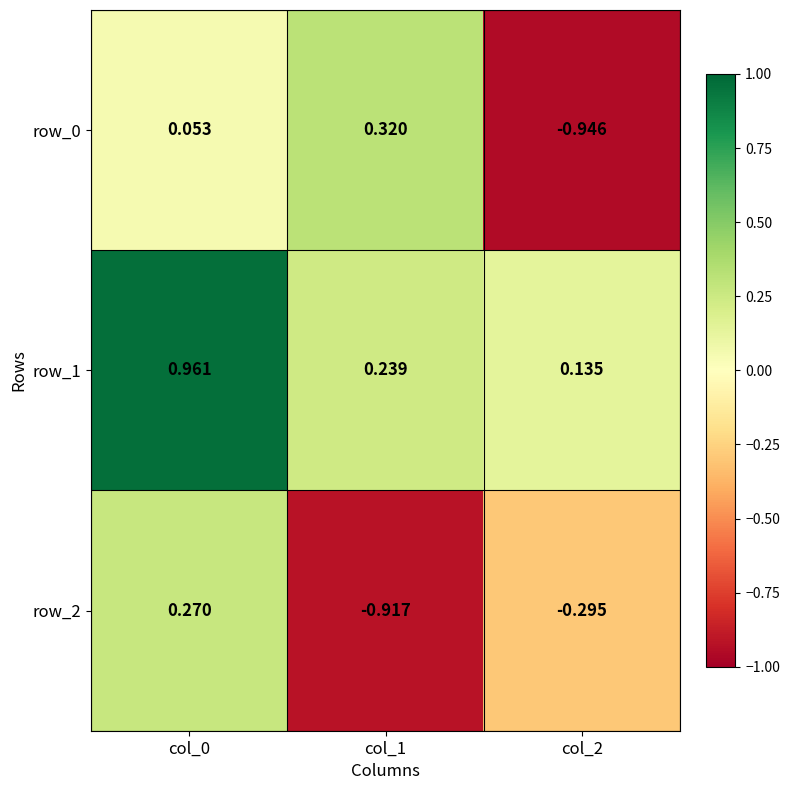

Is the value of row_0 at col_0 greater than the value of row_2 at col_2?

Yes